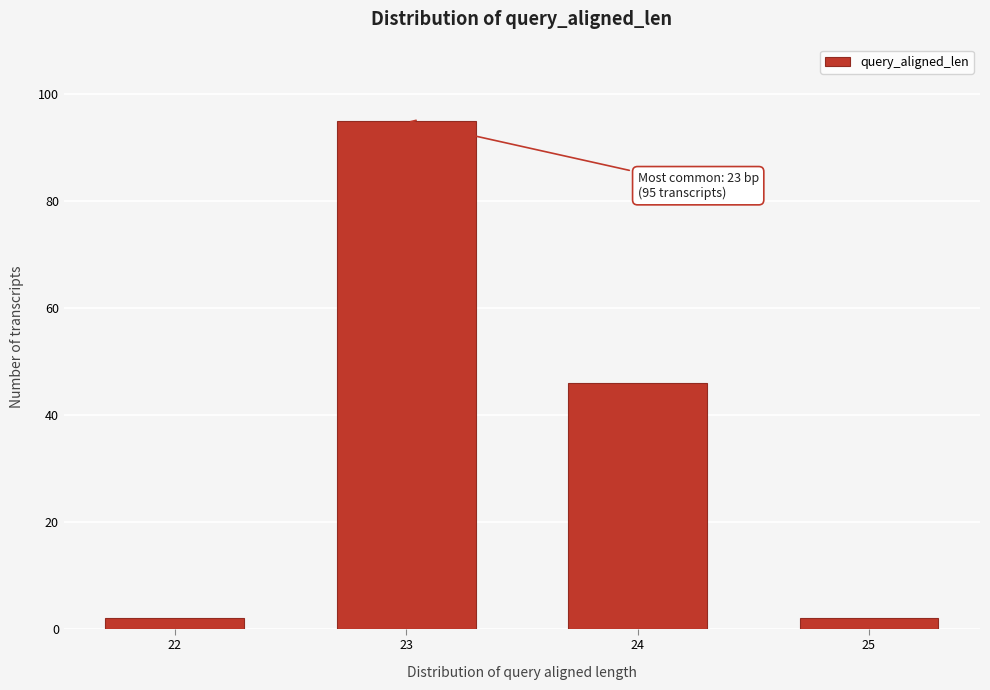

Reading left to right, transcribe all the data shown in this chart.

22=2	23=95	24=46	25=2